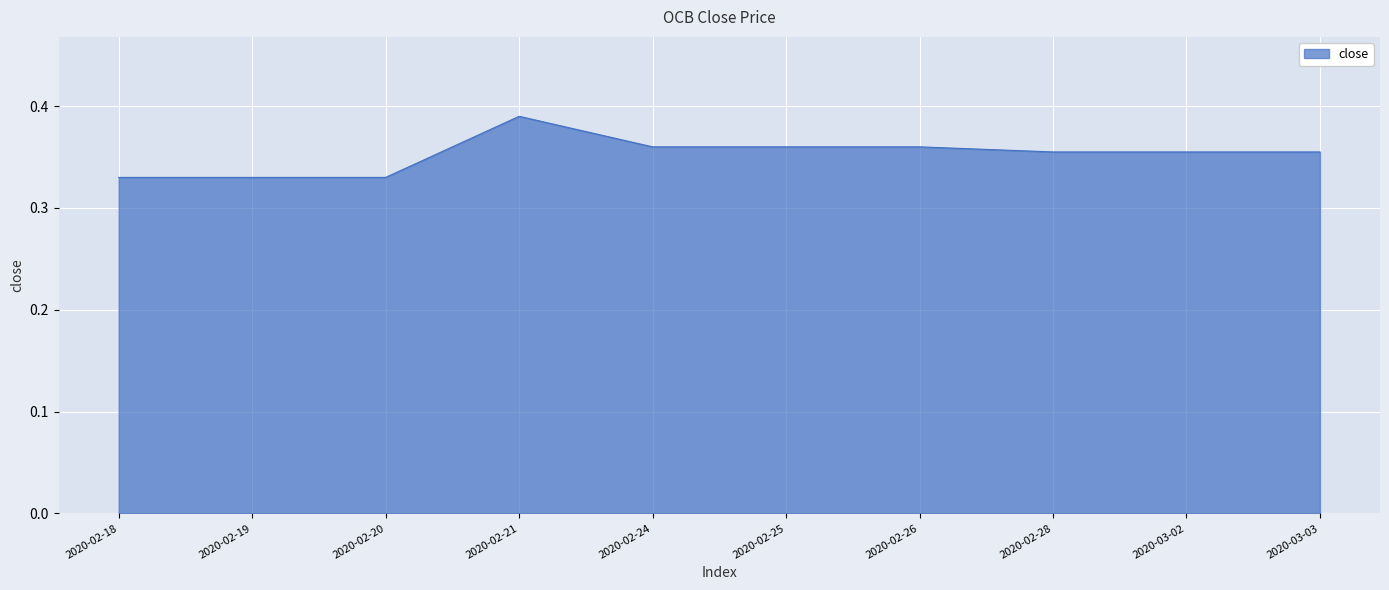

Which label corresponds to the largest value in the chart?

2020-02-21